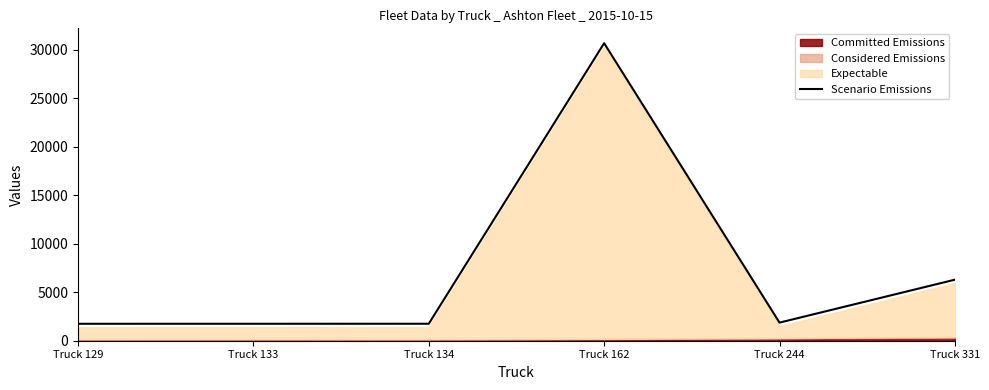

The value at Truck 134 is 1750. True or false?

True